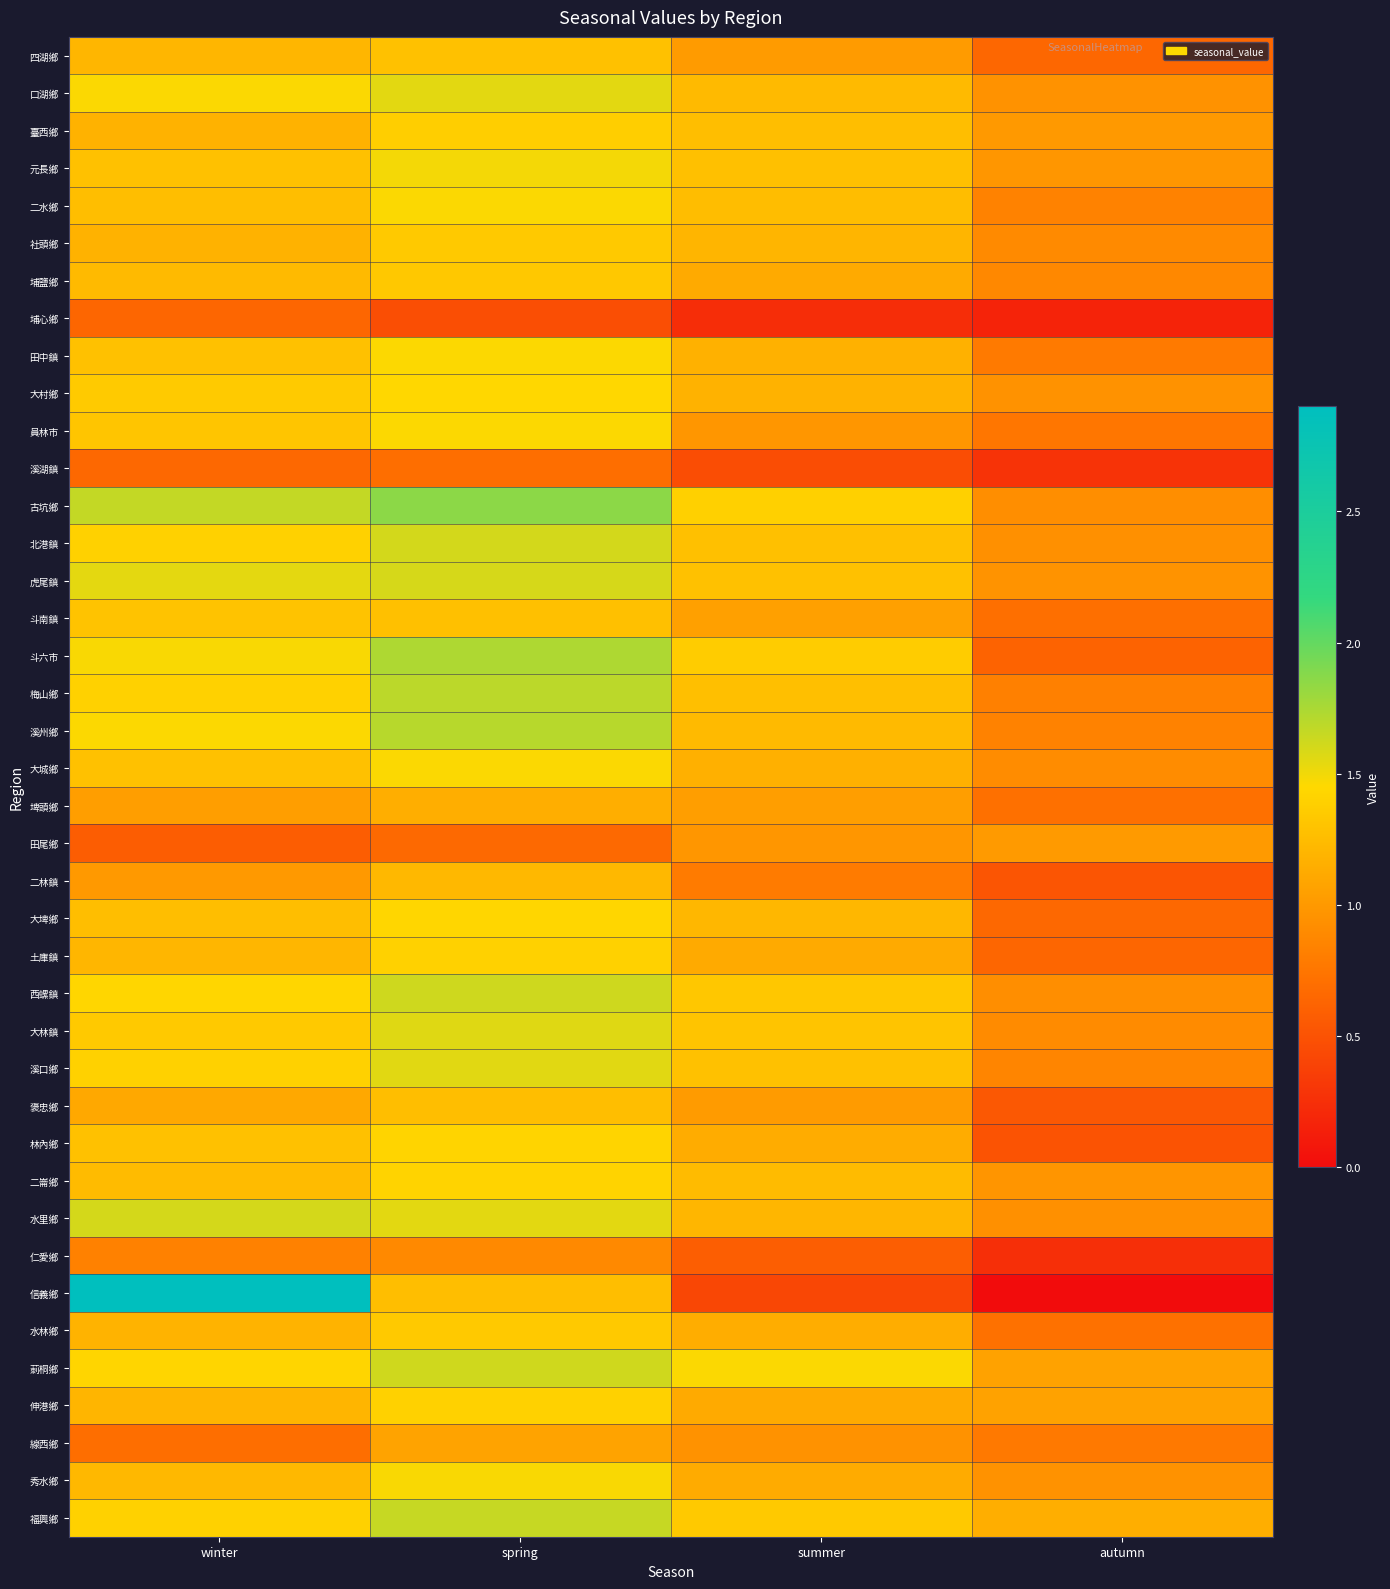

What is the greatest value displayed?

2.9